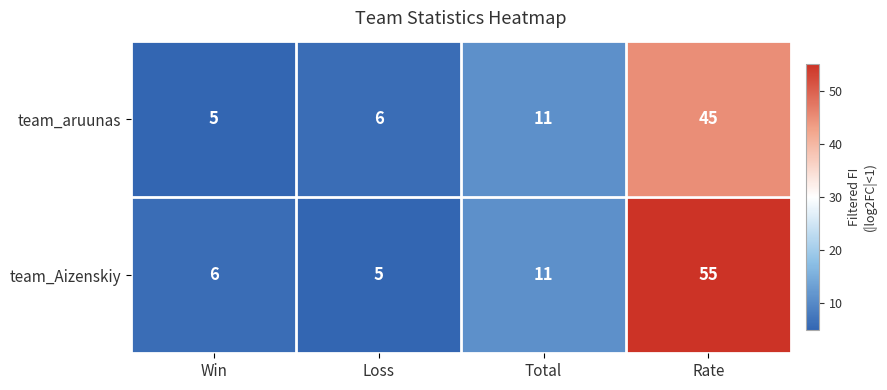

How many distinct data groups are displayed?

2